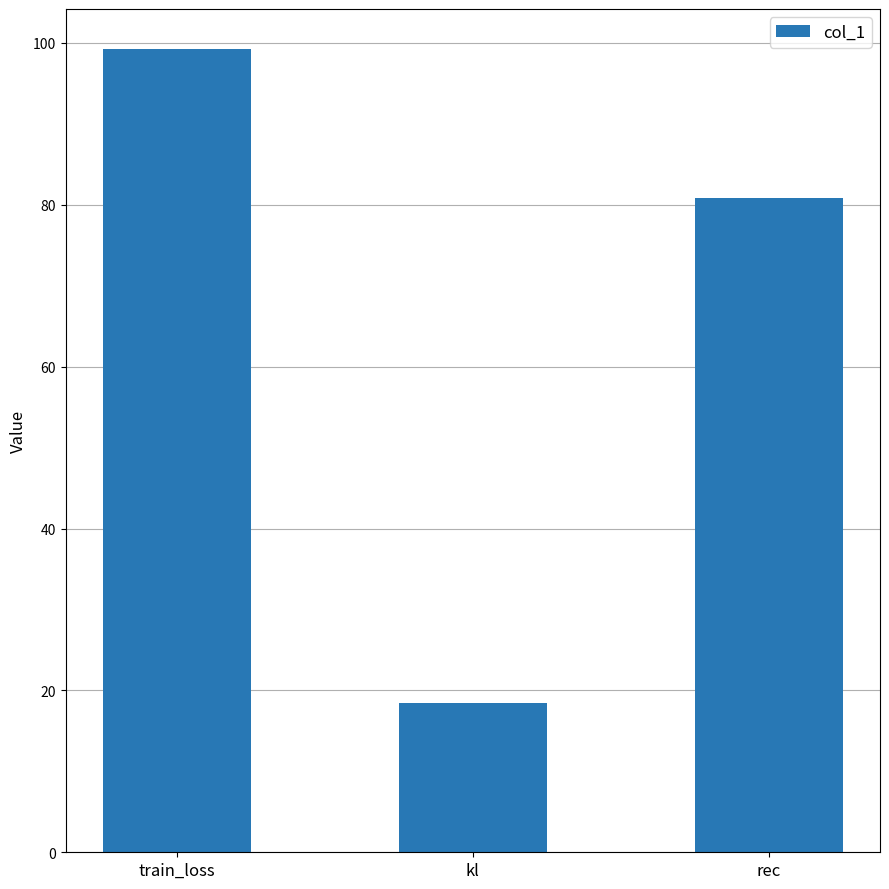

Reading left to right, transcribe all the data shown in this chart.

train_loss=99.2	kl=18.4	rec=80.8